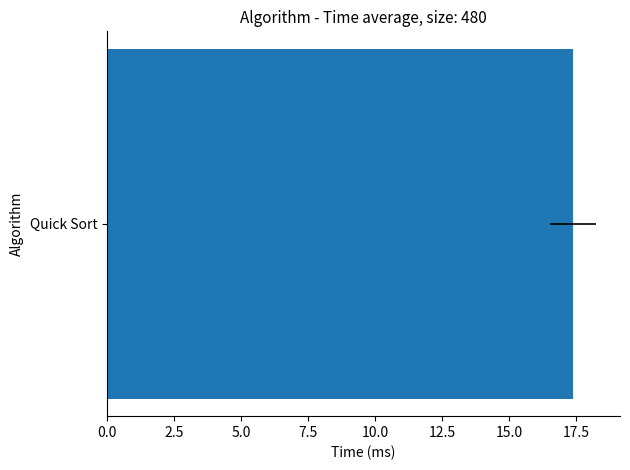

The chart shows a value of 17.4 at 0.0. True or false?

True